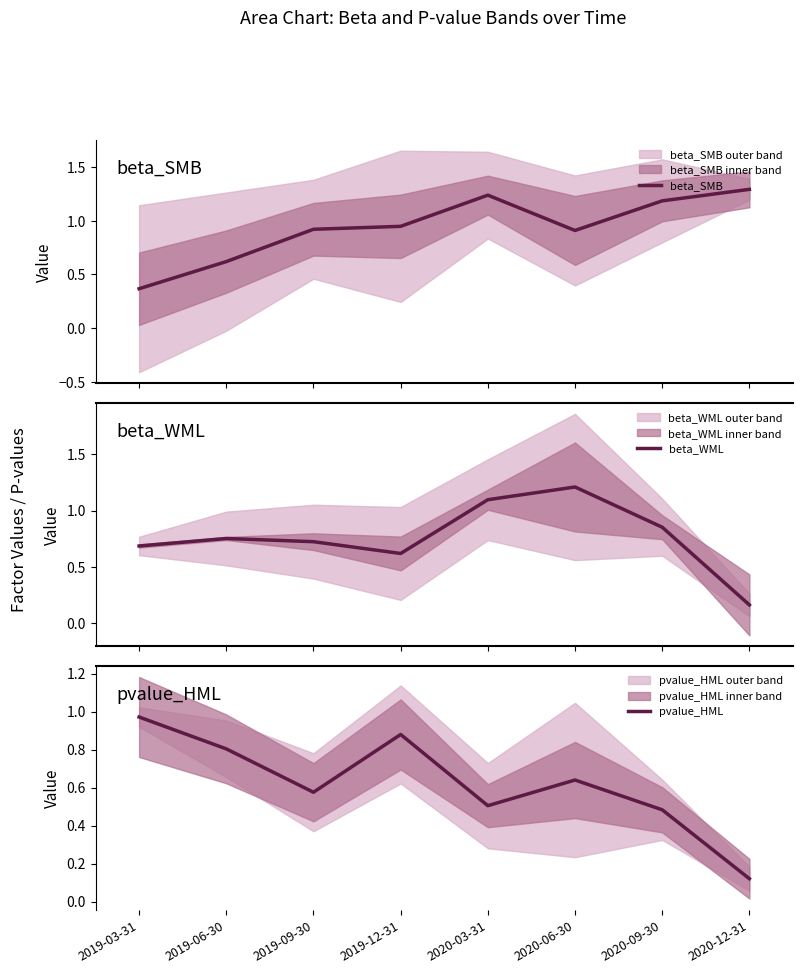

Rank the series at 2020-06-30 from lowest to highest value.

pvalue_HML, beta_SMB, beta_WML